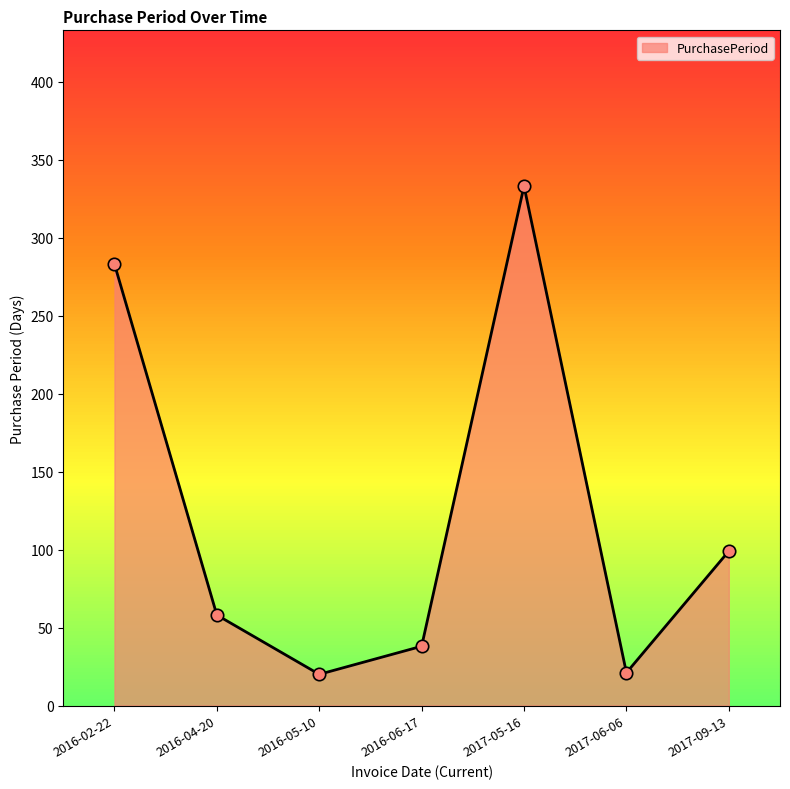

Between 2017-06-06 and 2017-05-16, which is larger?

2017-05-16